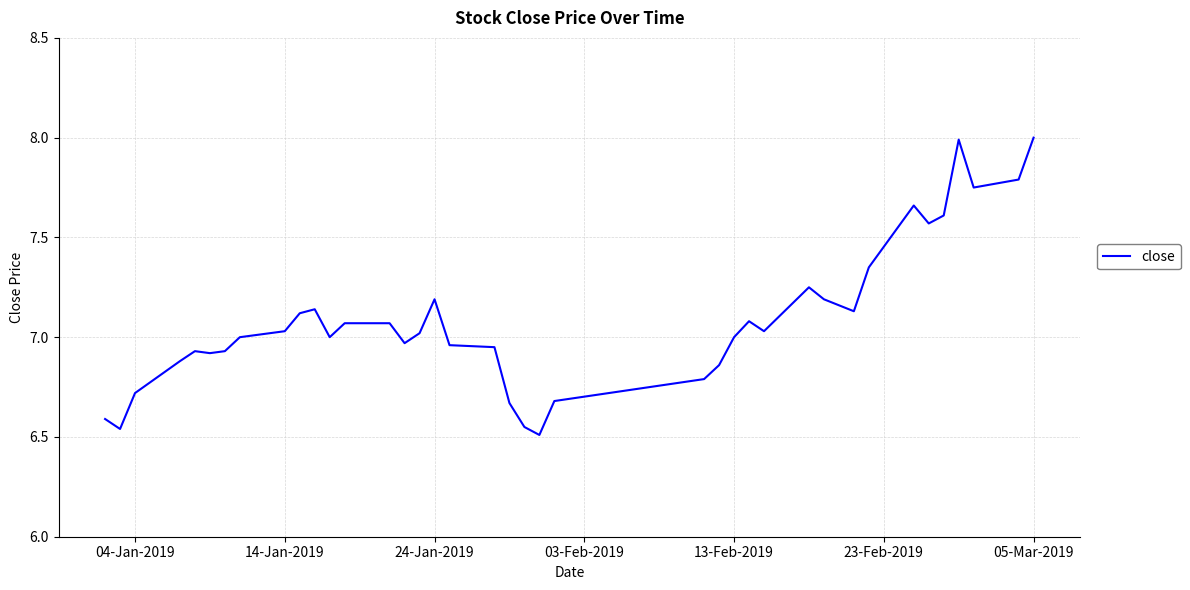

What is the difference between the maximum and minimum values?

1.5